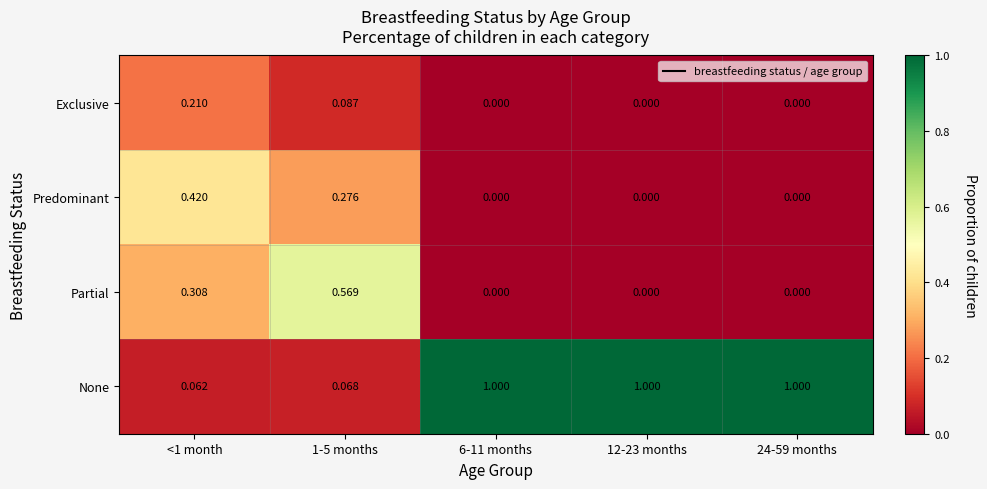

Which series has the largest range (max minus min)?

None